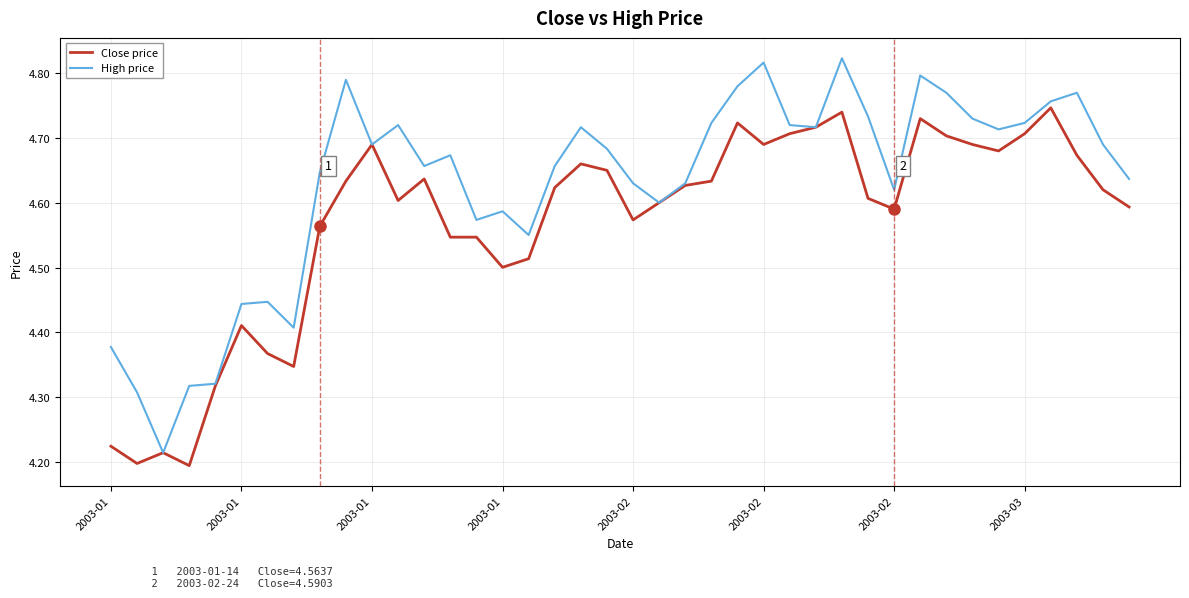

List the series in order of their peak value, highest first.

High price, Close price